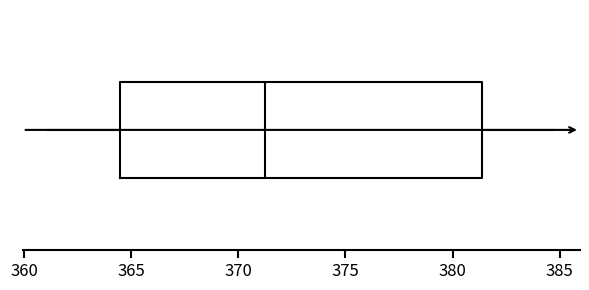

Read this box plot against the x-axis: the position of the median line, the range covered by the box, and the ends of both whiskers. The values are not printed on the chart, so give them approximately, as read against the axis.

median 371.5, box 364.5 to 381.5, whiskers 361.0 to 385.0